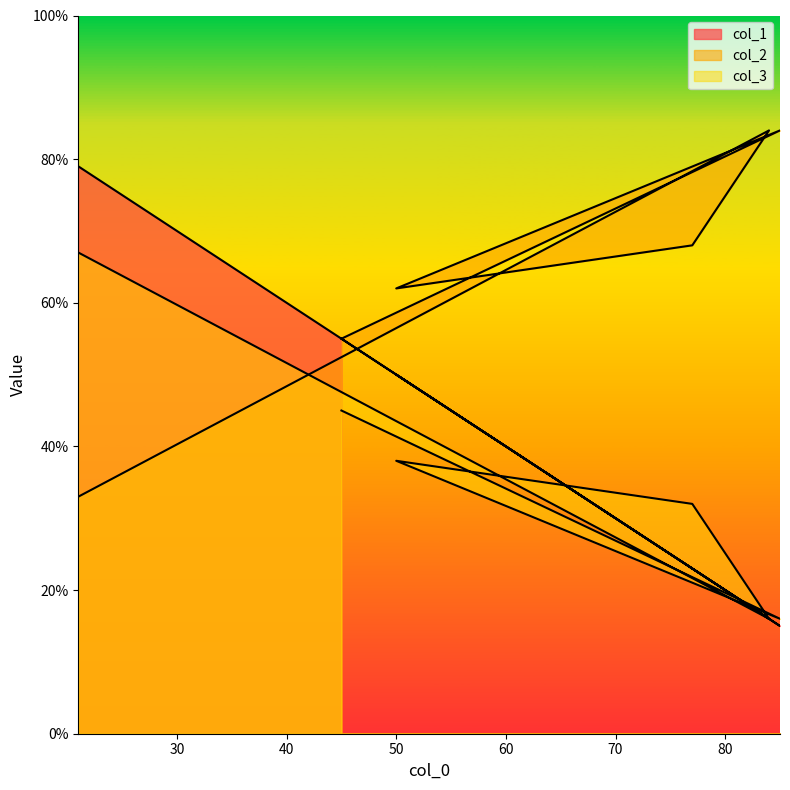

What is the sum of the col_2 values at 85 and 21?

117